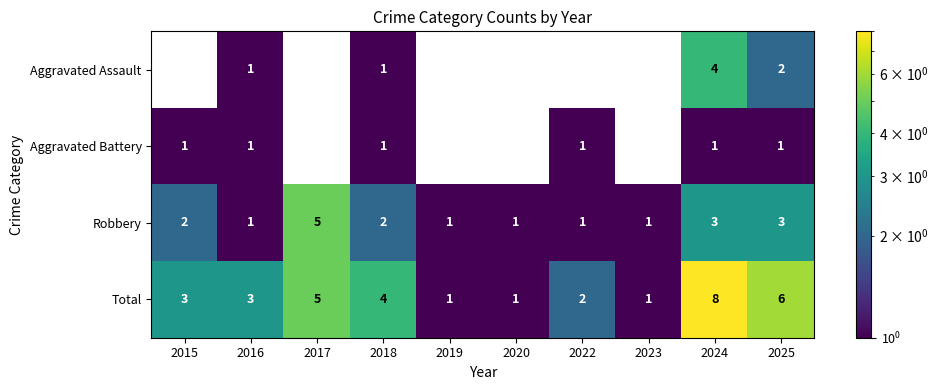

True or false: Robbery has a value of 7 at 2017.

False